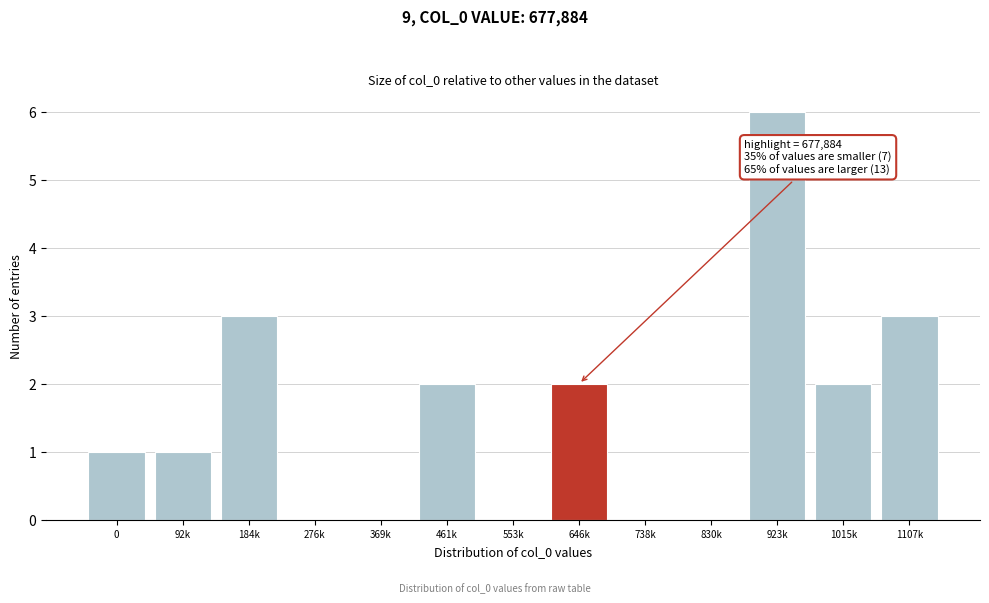

Reading left to right, transcribe all the data shown in this chart.

0=1	92k=1	184k=3	276k=0	369k=0	461k=2	553k=0	646k=2	738k=0	830k=0	923k=6	1015k=2	1107k=3